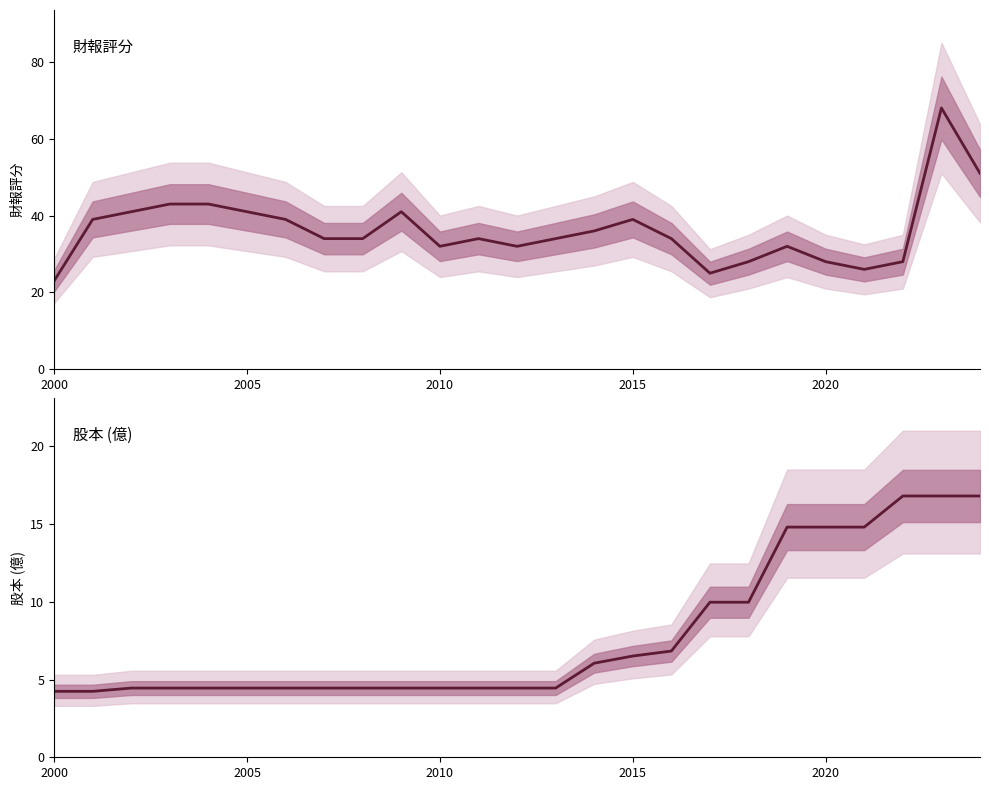

What are all the series names shown in the legend?

財報評分, 股本(億)